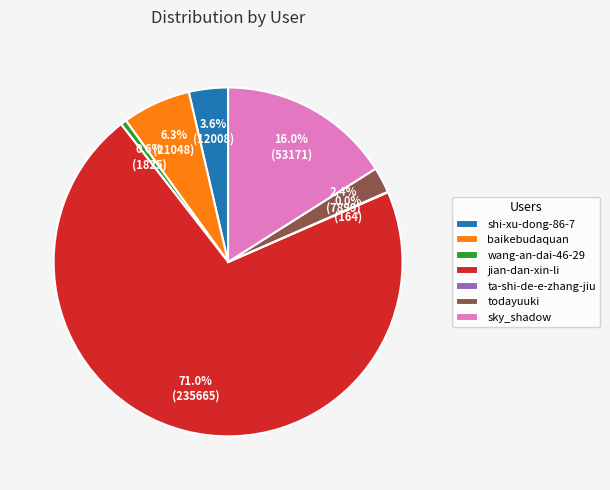

What is the total percentage of shi-xu-dong-86-7 and wang-an-dai-46-29?

4.2%